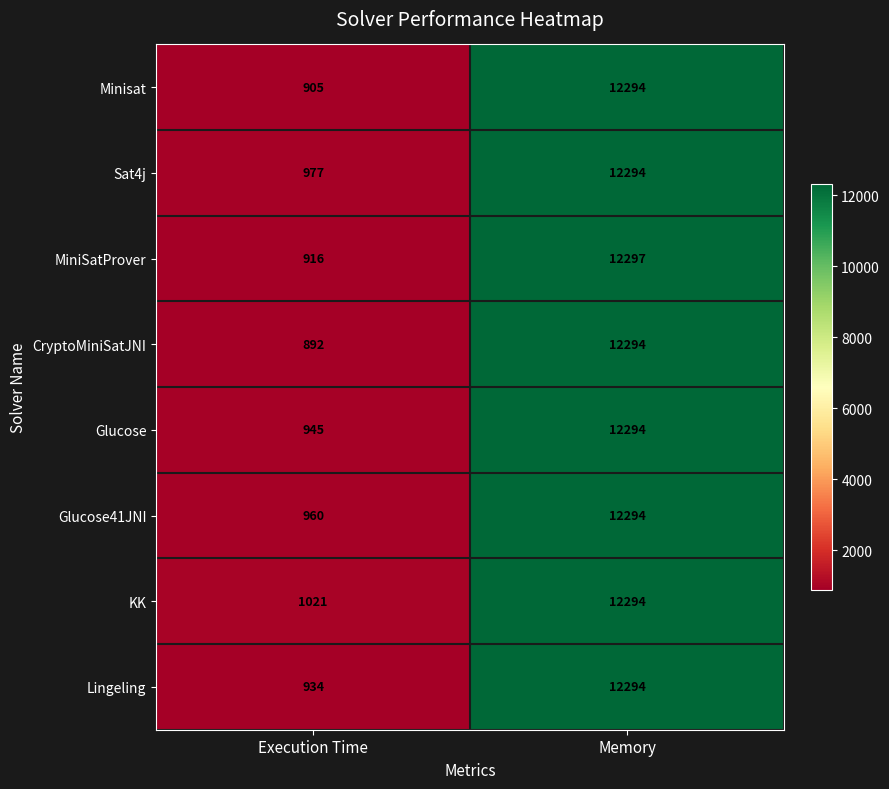

What is the smallest value displayed?

892